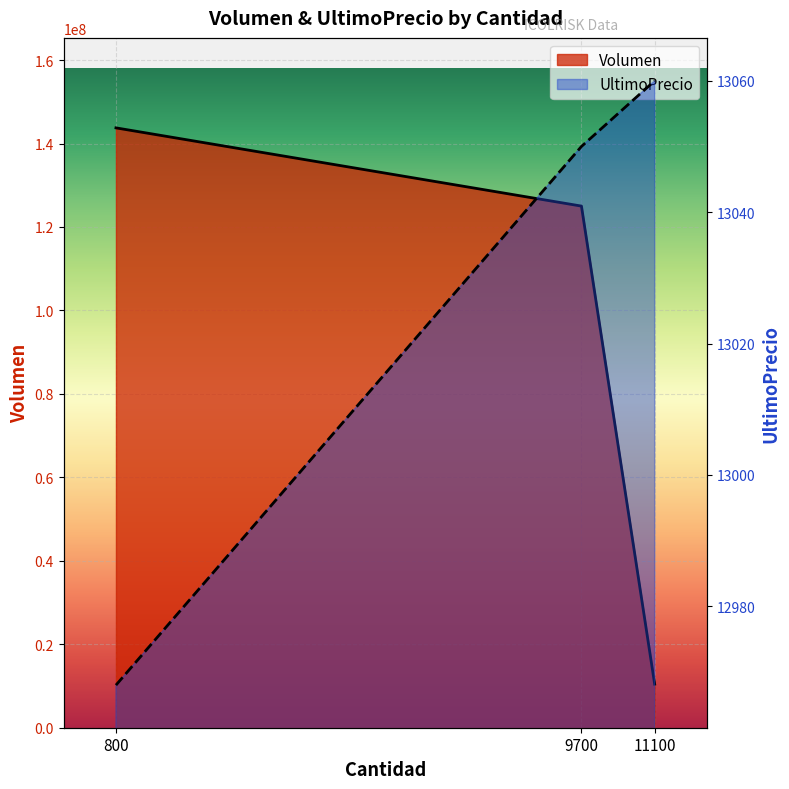

List the labels in order of UltimoPrecio value, largest first.

11100, 9700, 800